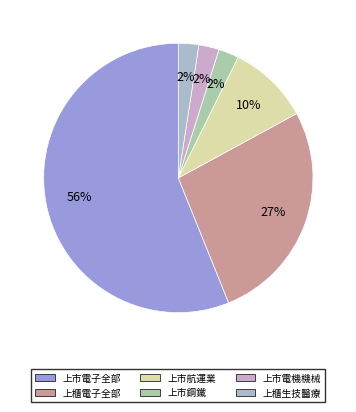

How many segments does this pie chart have?

6